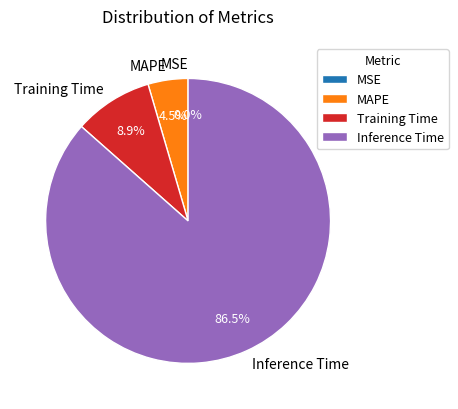

To the nearest percent, what is the average slice percentage?

25%